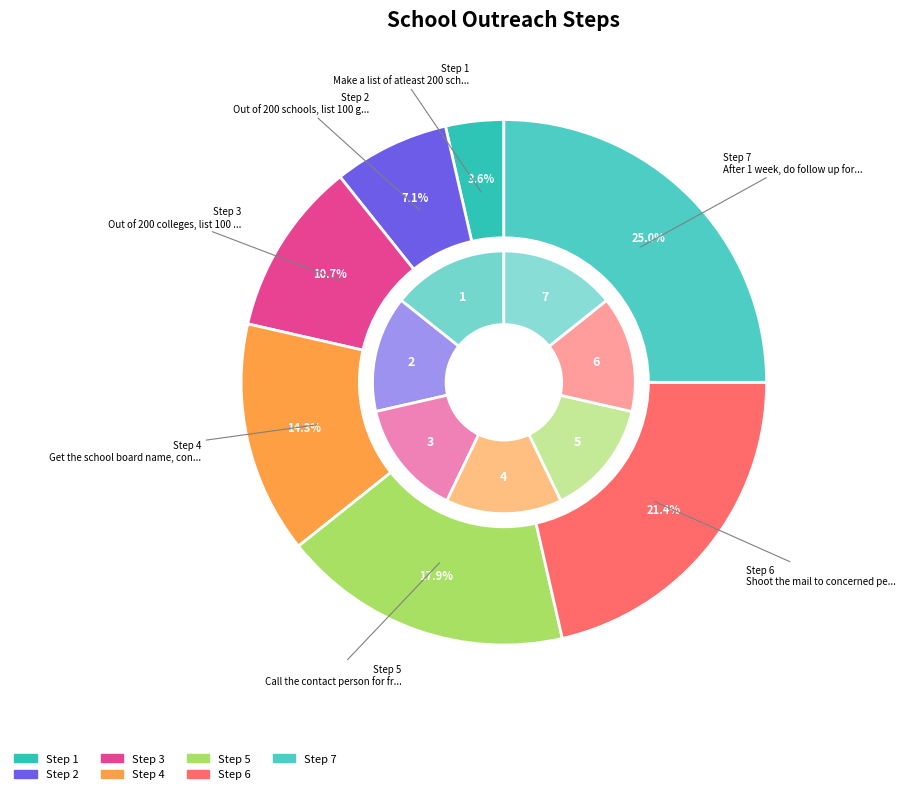

How many segments does this pie chart have?

7